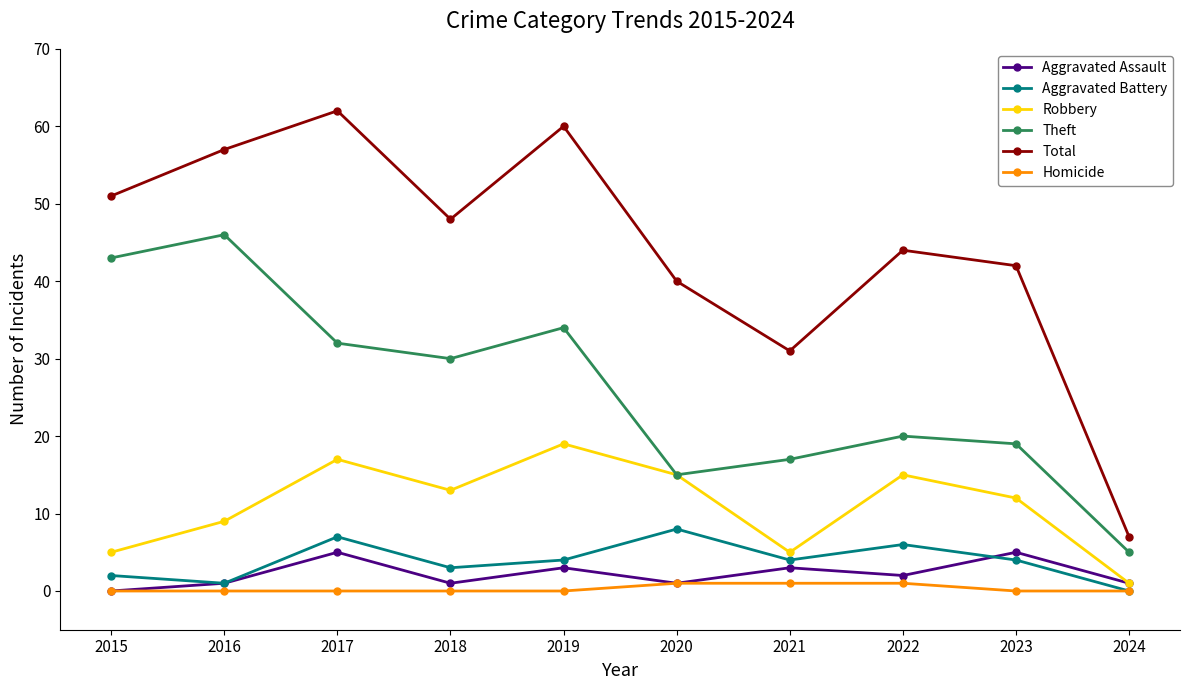

Where is the first local maximum for Theft?

2016